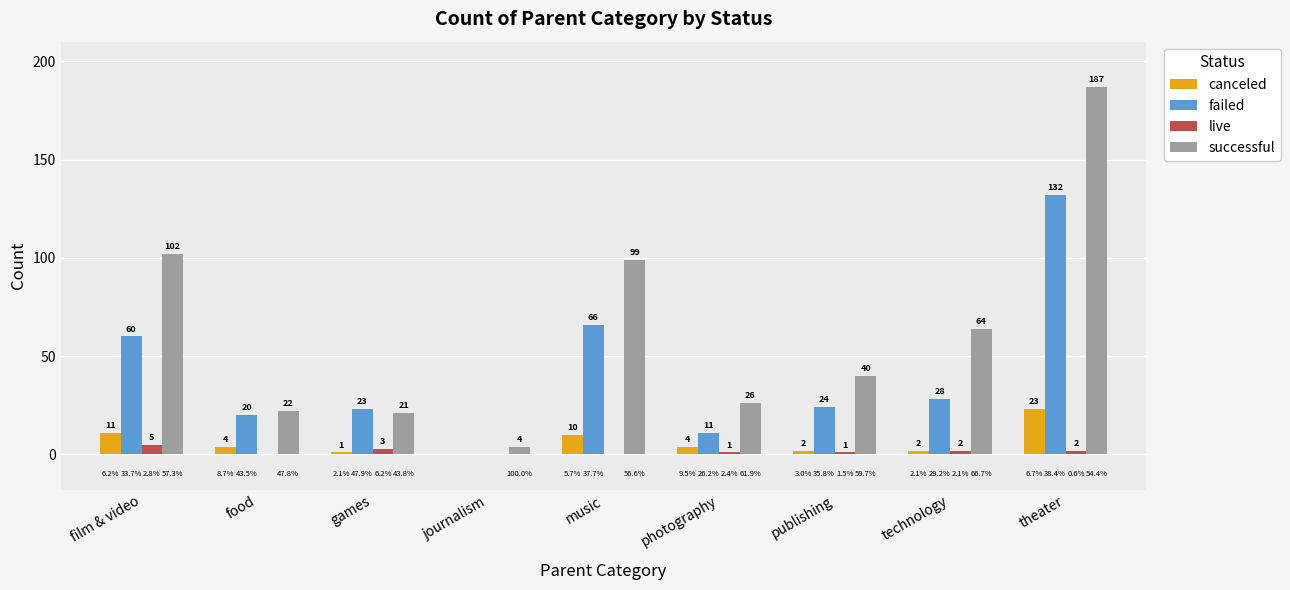

What is the sum of all failed values?

364